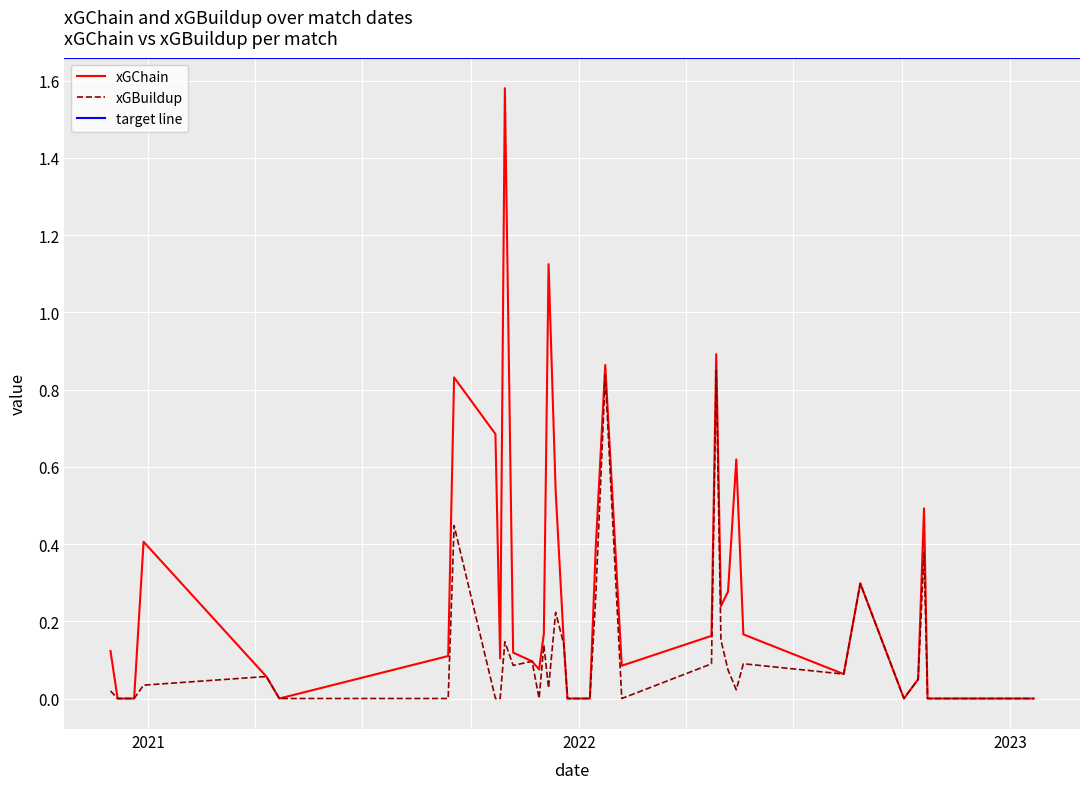

What position from the right is 2021-10-30?

12